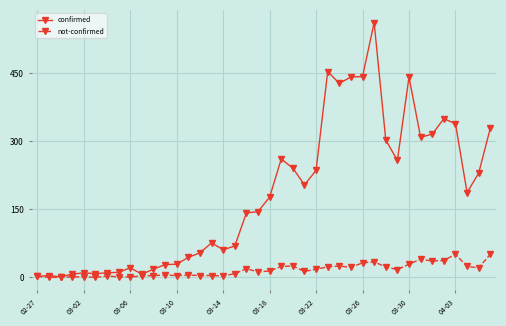

Does the chart have visible grid lines?

Yes